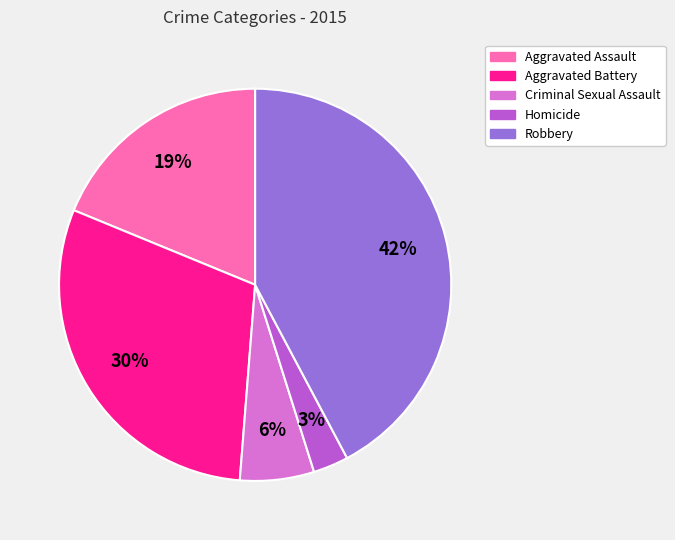

To the nearest percent, what percentage of the pie is Homicide?

3%